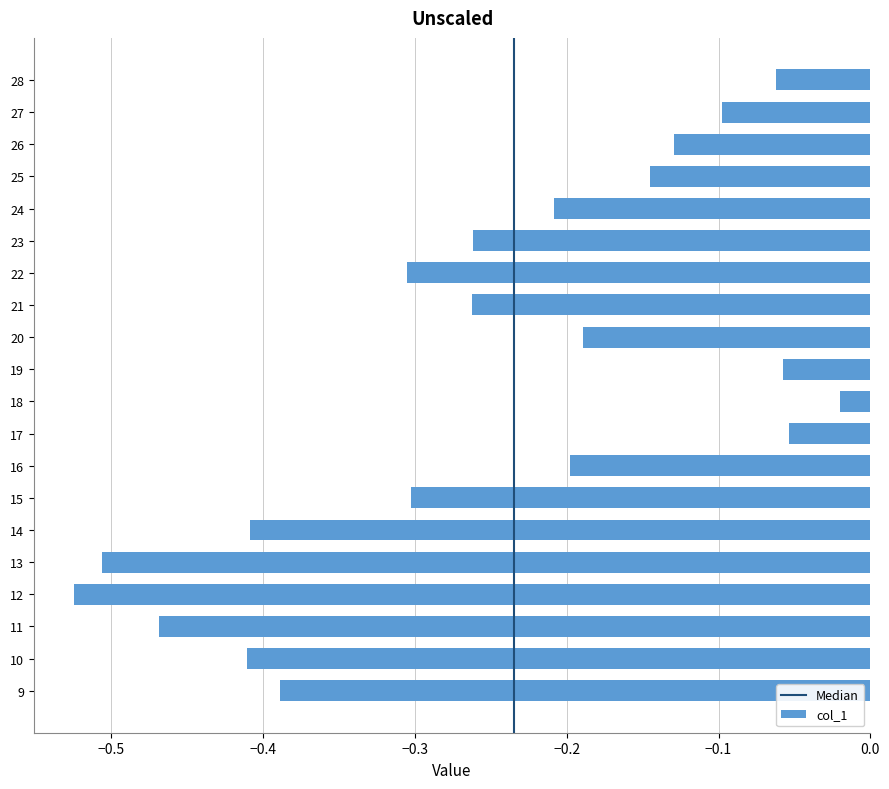

The value at 26 is -0.1. True or false?

True